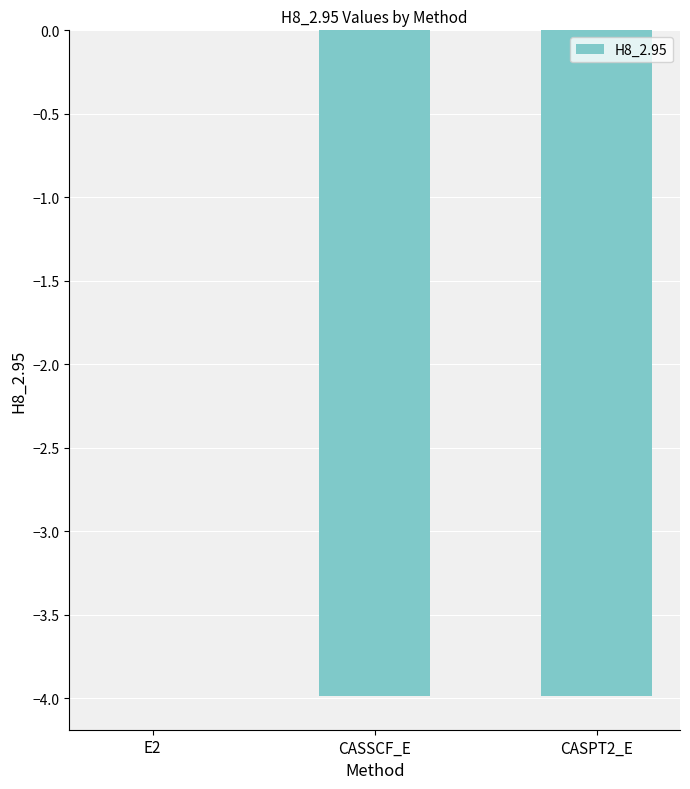

Which has a higher value, E2 or CASPT2_E?

E2